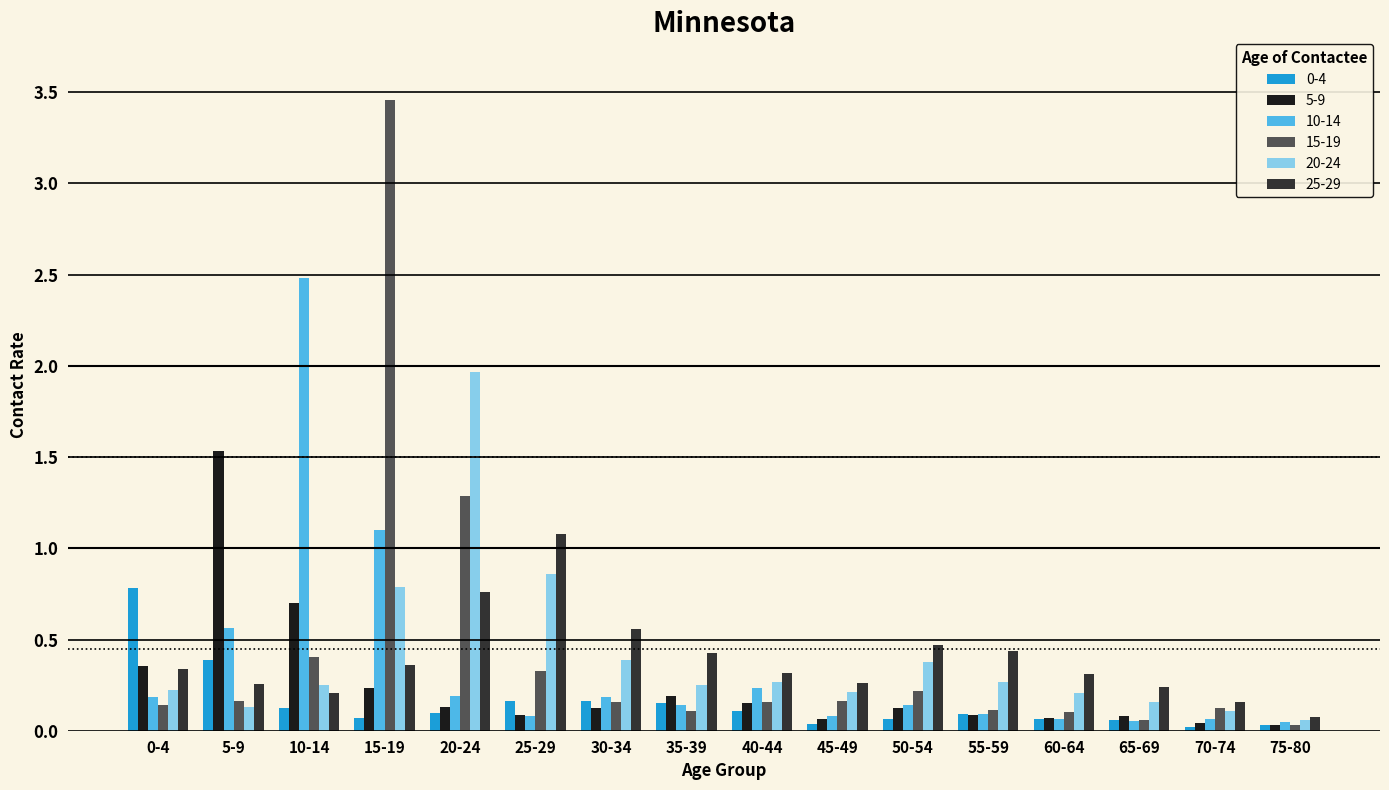

What is the highest value of the 25-29 series?

1.1